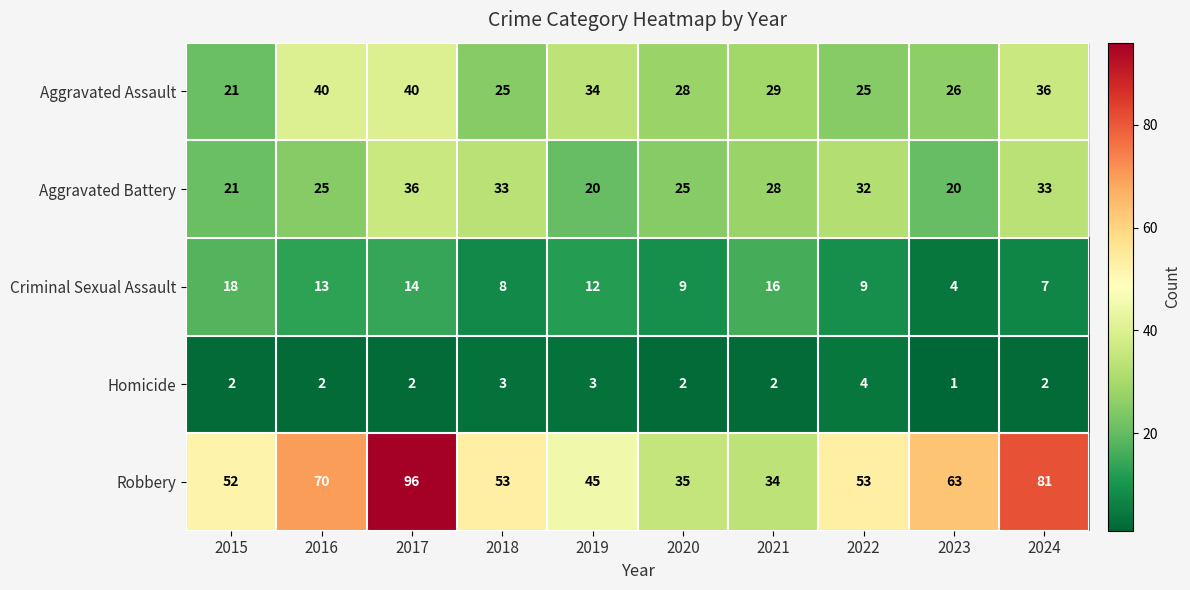

Count the Robbery values in the range 45 to 70.

6